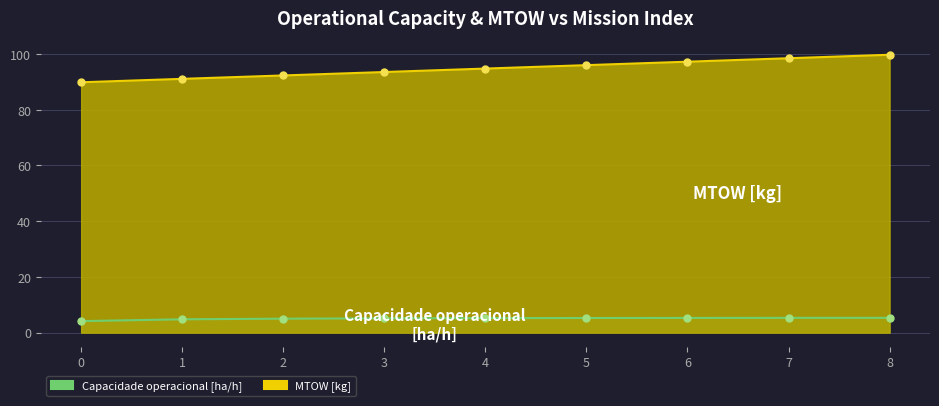

Which category has the highest value in the Capacidade operacional [ha/h] series?

7